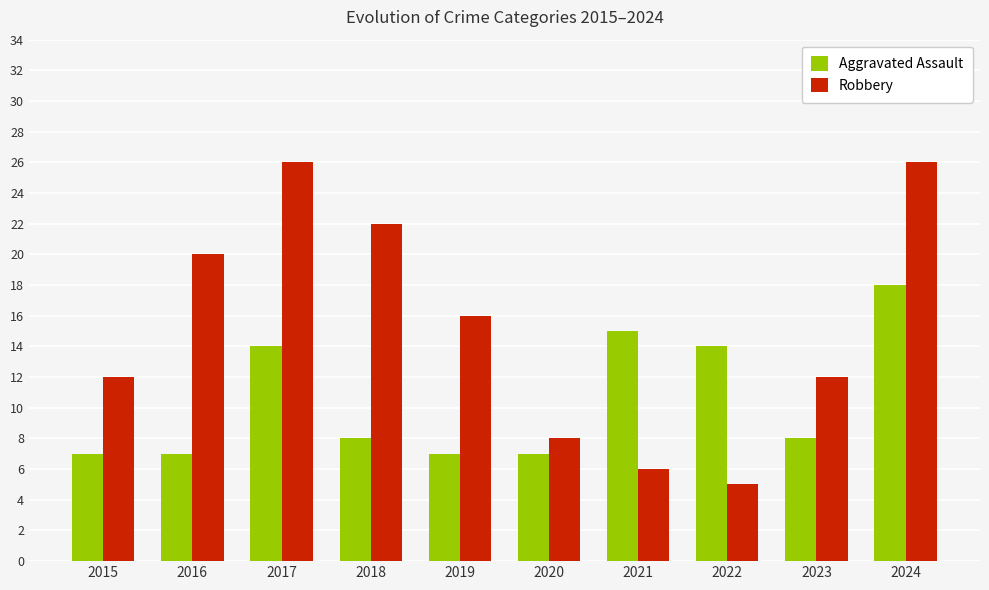

At which category is the sum across all series the highest?

2024